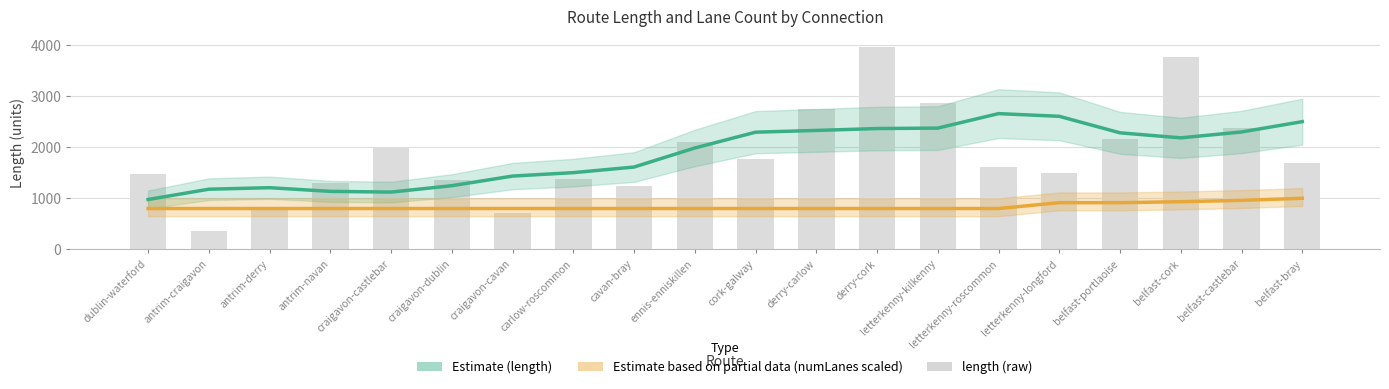

What is the value of the Estimate (length) bar at the 8th from the left?

1501.8